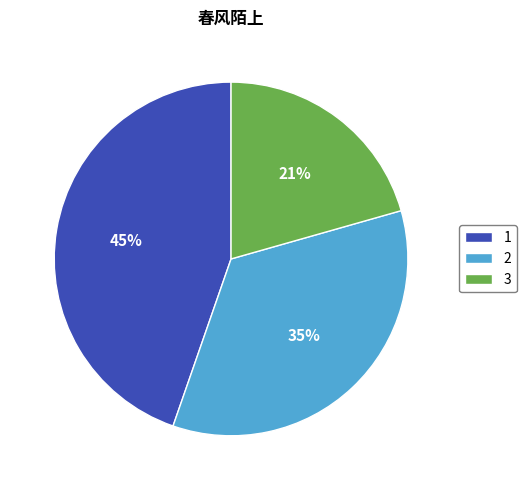

True or false: 2 accounts for 35% of the total.

True